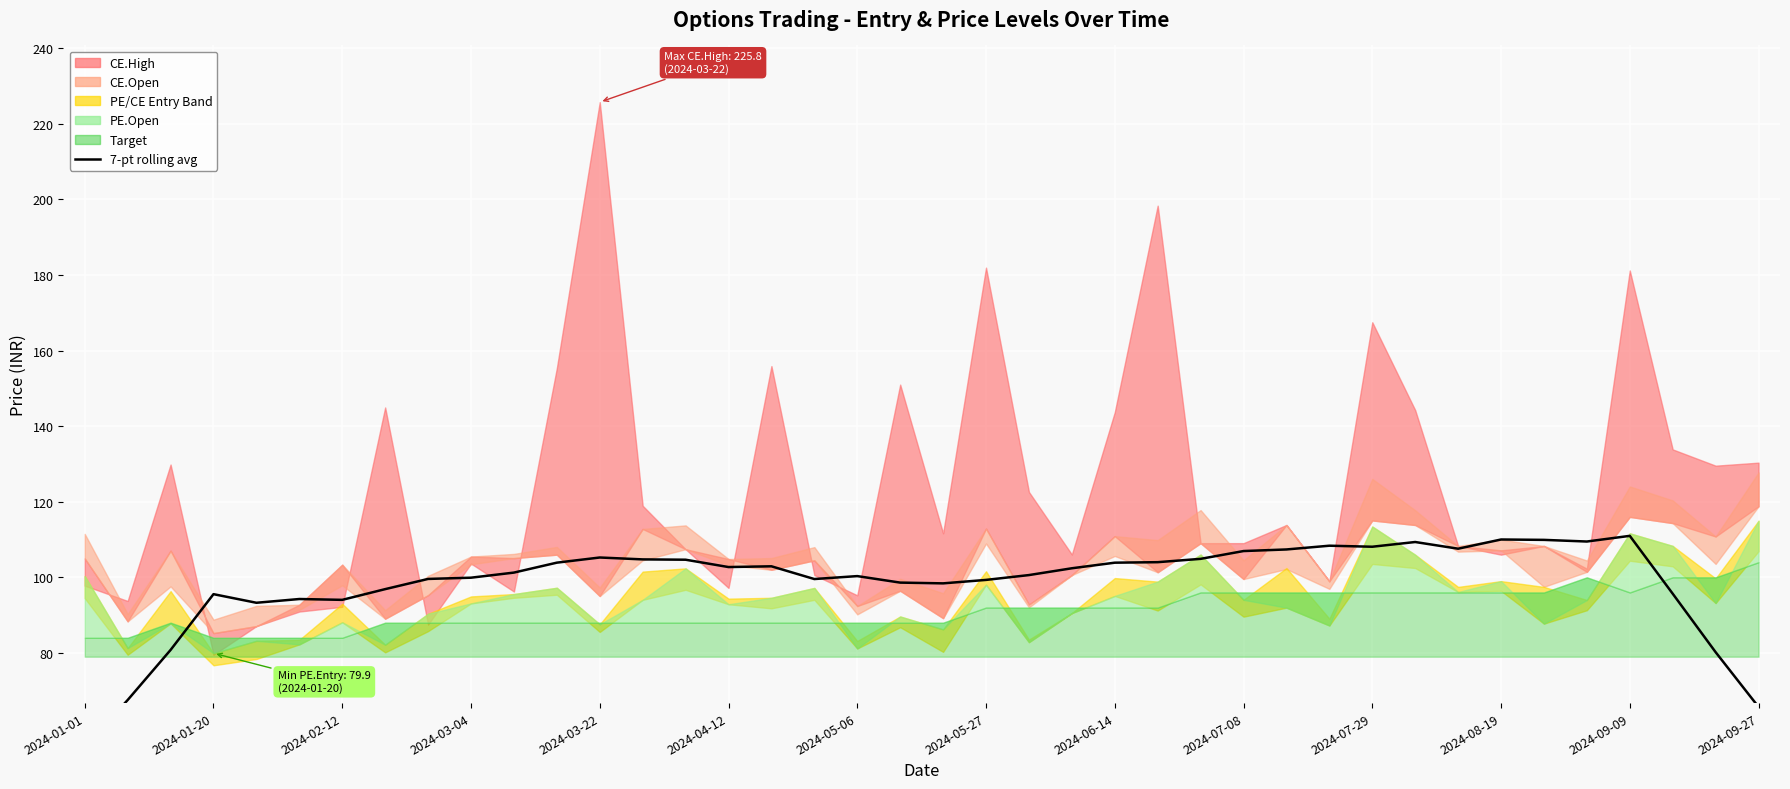

True or false: the data shows 95.7 at 37.

True